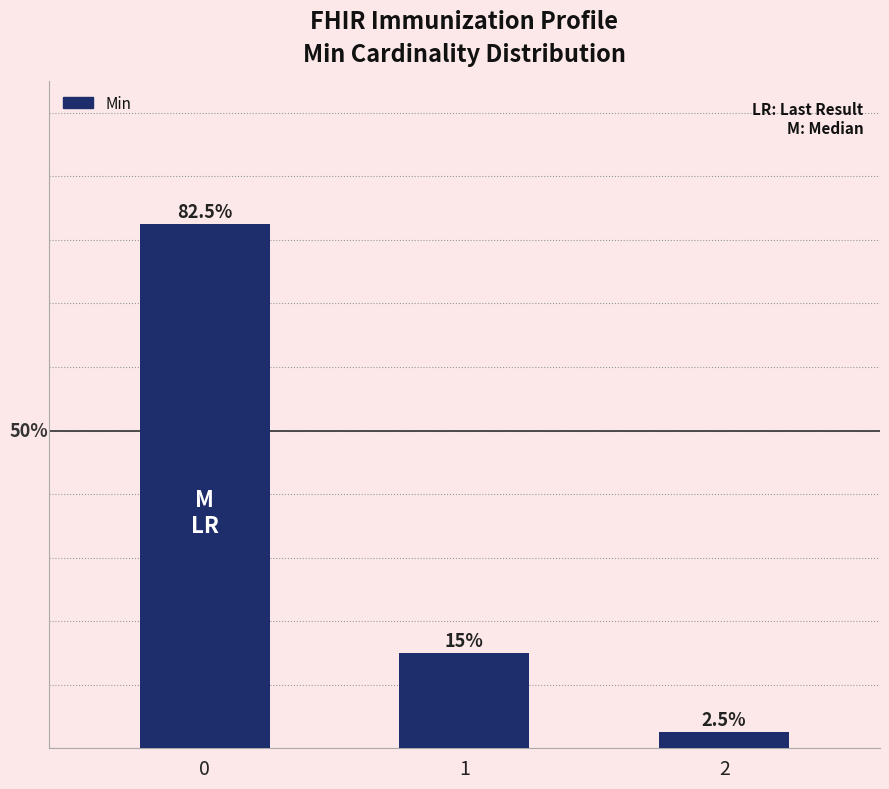

List the labels in order of value, largest first.

0, 1, 2